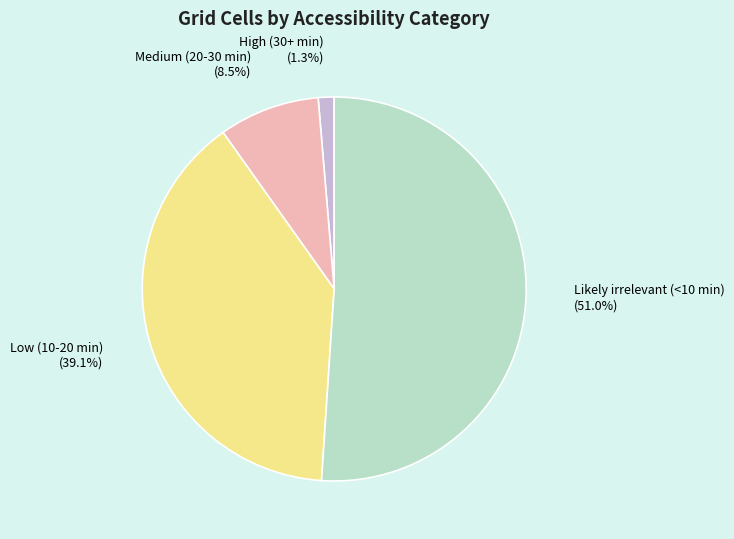

Between High (30+ min) and Low (10-20 min), which is larger?

Low (10-20 min)